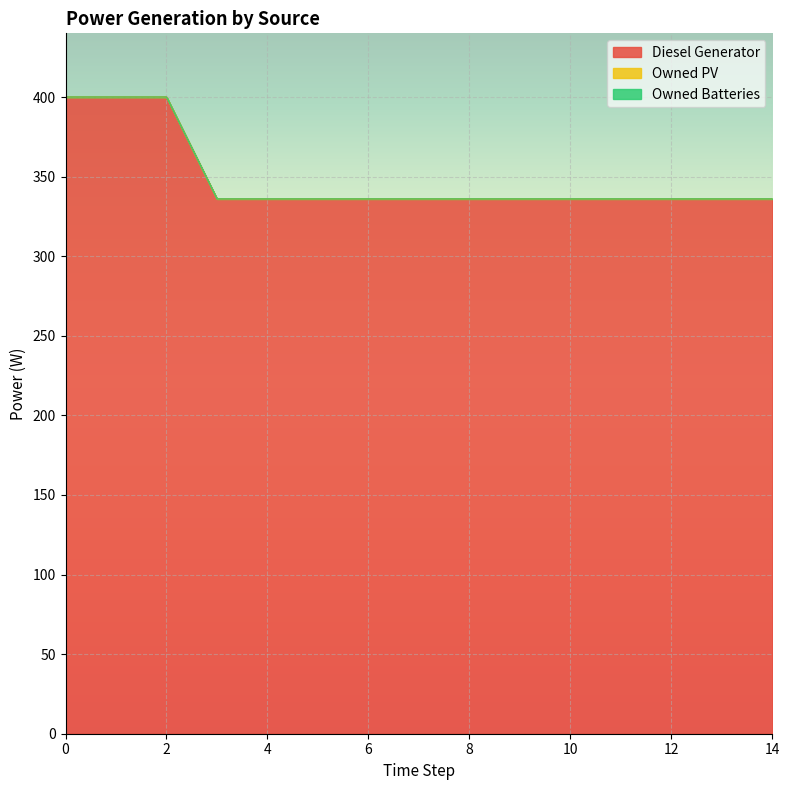

How many lines are shown in the chart?

3